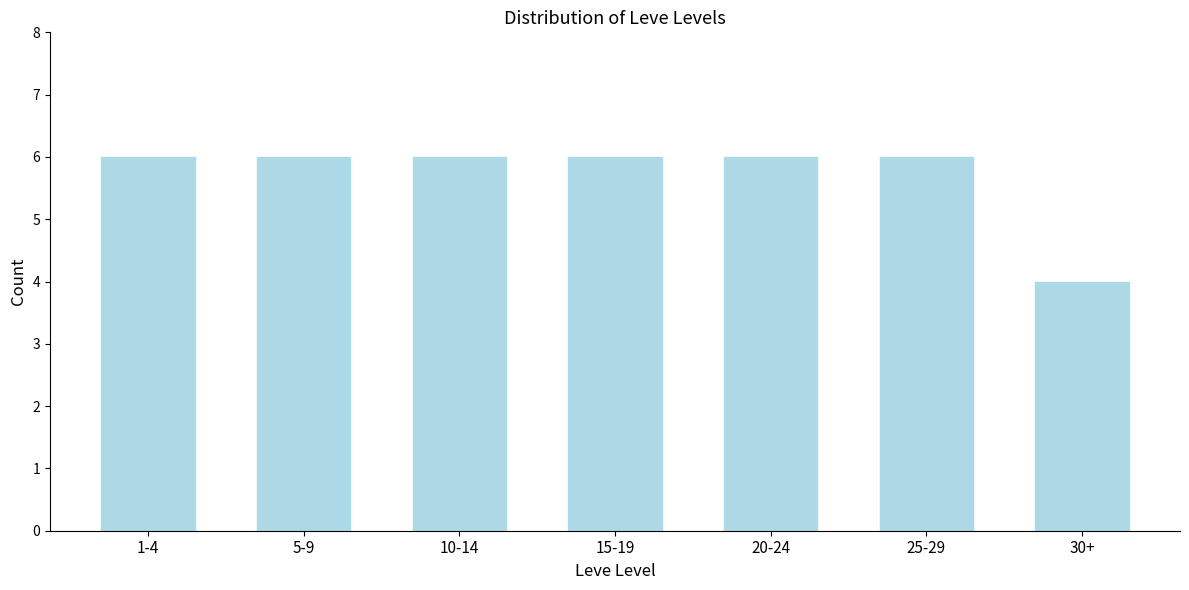

Reading left to right, list all the values displayed in this chart.

6	6	6	6	6	6	4